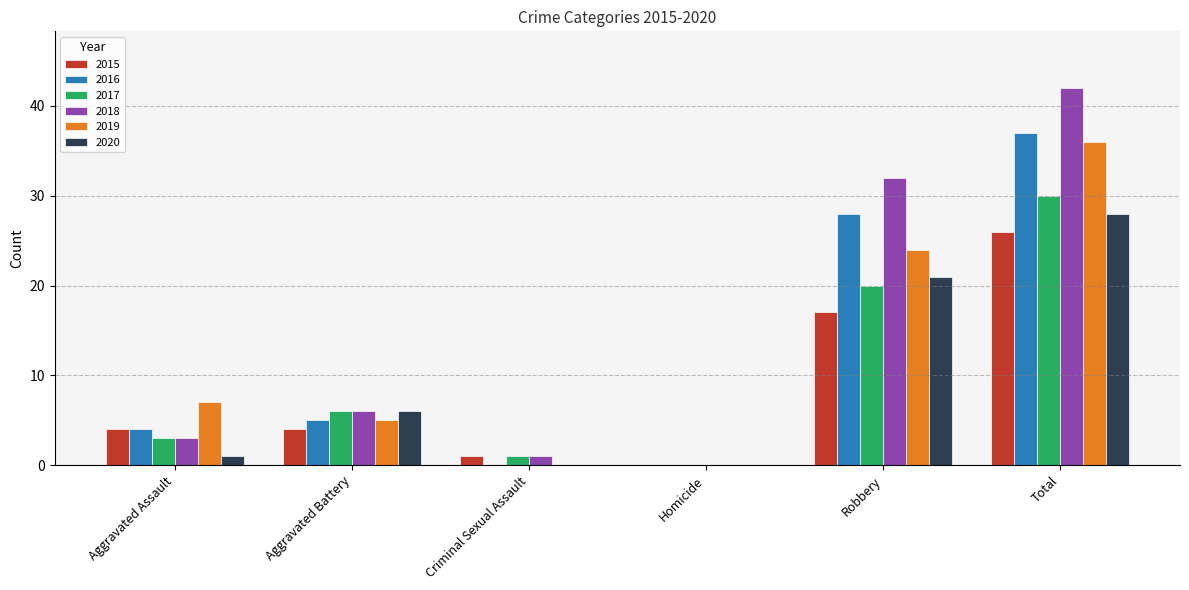

The 2015 series shows 4 at Aggravated Battery. True or false?

True